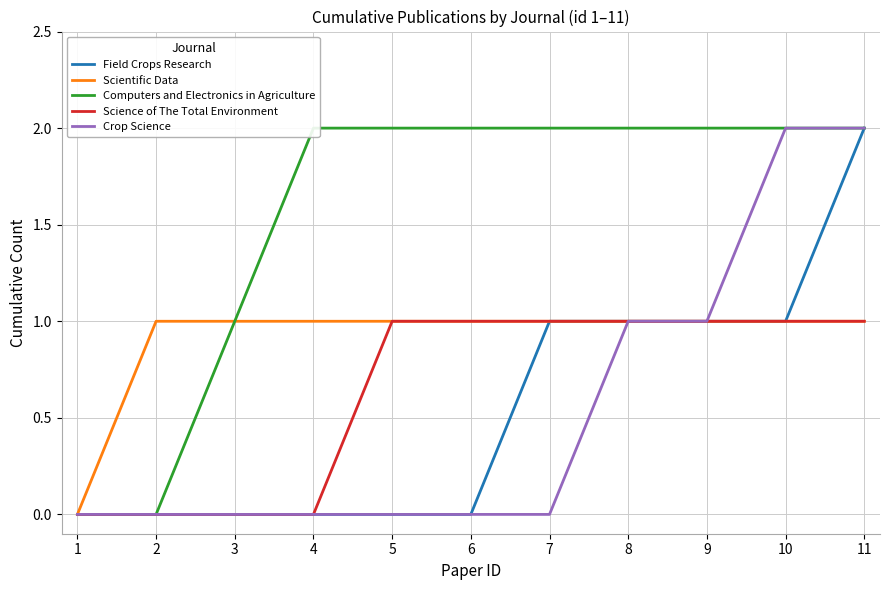

How many data points in Crop Science are above 0?

4